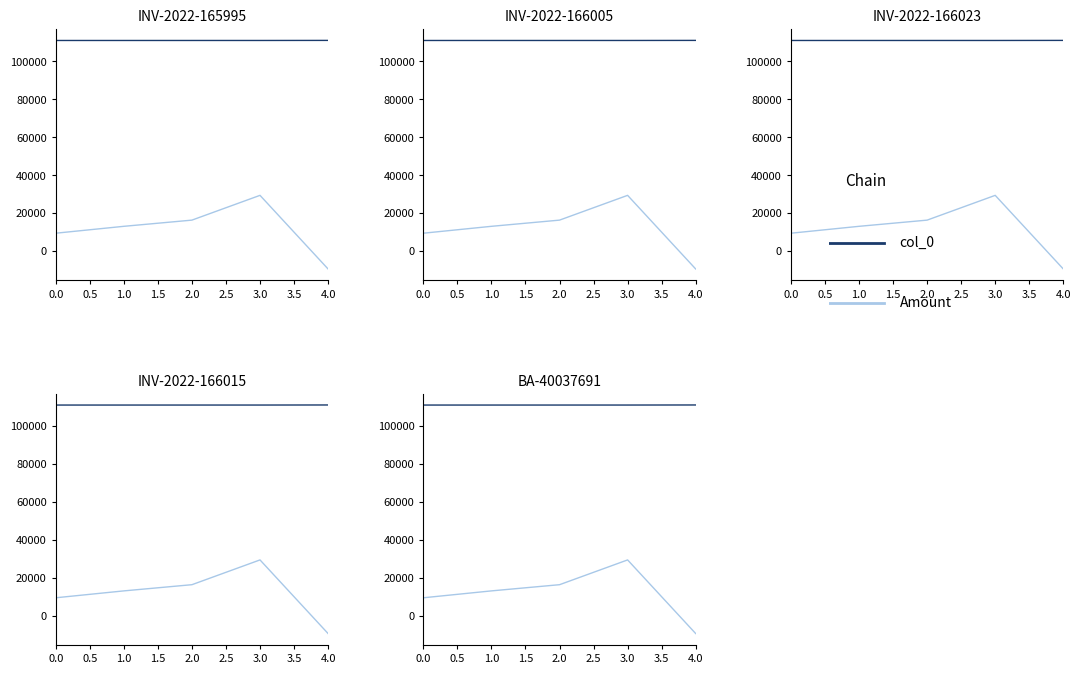

What is the highest value of the col_0 (Chain 1) series?

111005.0